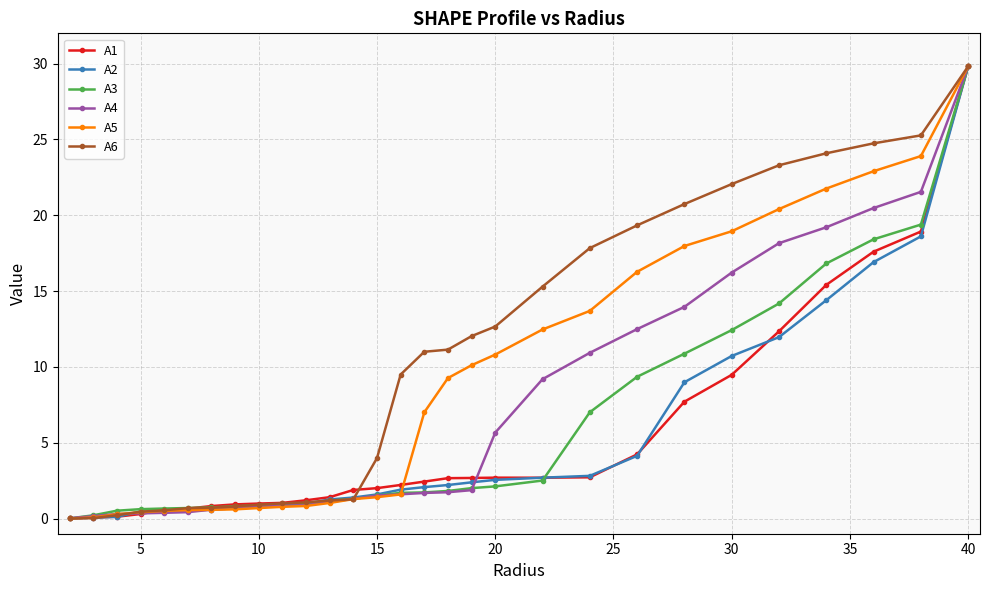

What are all the series names shown in the legend?

A1, A2, A3, A4, A5, A6